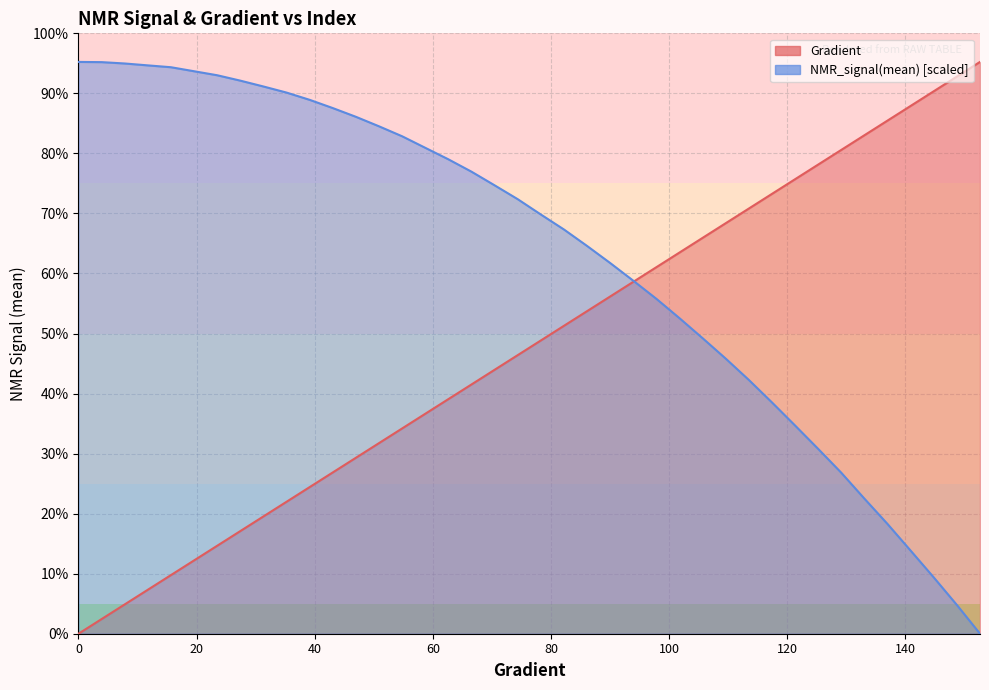

List the labels in order of NMR_signal(mean) value, largest first.

0, 3.9138943248532287, 7.8277886497064575, 11.741682974559687, 15.655577299412915, 19.569471624266143, 23.48336594911937, 27.3972602739726, 31.311154598825826, 35.225048923679054, 39.138943248532286, 43.05283757338552, 46.96673189823875, 50.88062622309198, 54.79452054794521, 58.70841487279844, 62.622309197651674, 66.5362035225049, 70.45009784735814, 74.36399217221137, 78.2778864970646, 82.19178082191783, 86.10567514677106, 90.0195694716243, 93.93346379647753, 97.84735812133076, 101.76125244618399, 105.67514677103722, 109.58904109589045, 113.50293542074368, 117.41682974559691, 121.33072407045015, 125.24461839530338, 129.1585127201566, 133.07240704500984, 136.98630136986307, 140.9001956947163, 144.81409001956953, 148.72798434442277, 152.641878669276